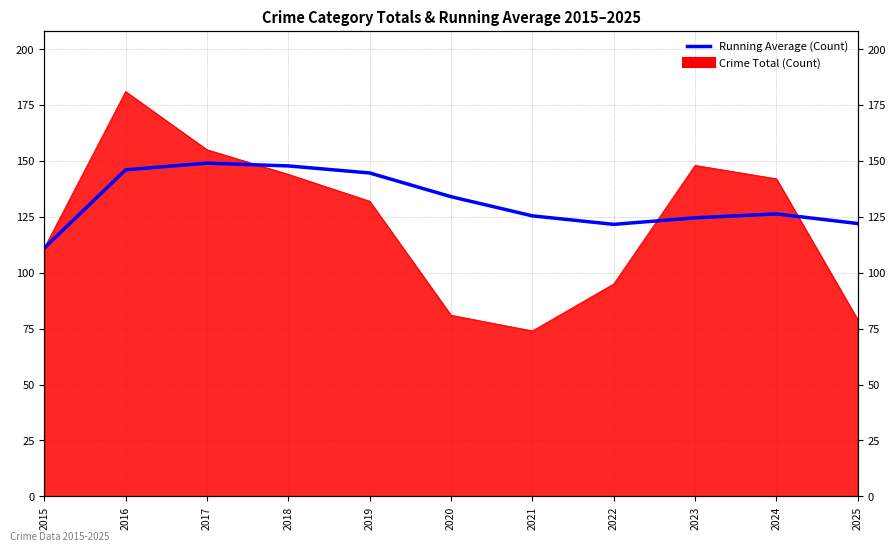

Which has a higher value, 2019 or 2024?

2019